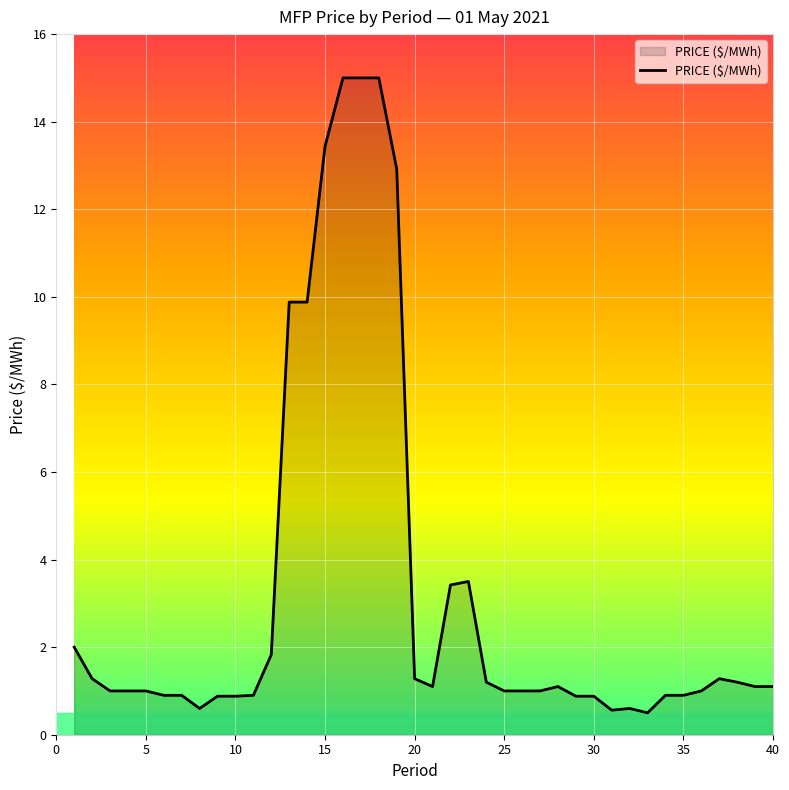

What is the maximum value shown in the chart?

15.0